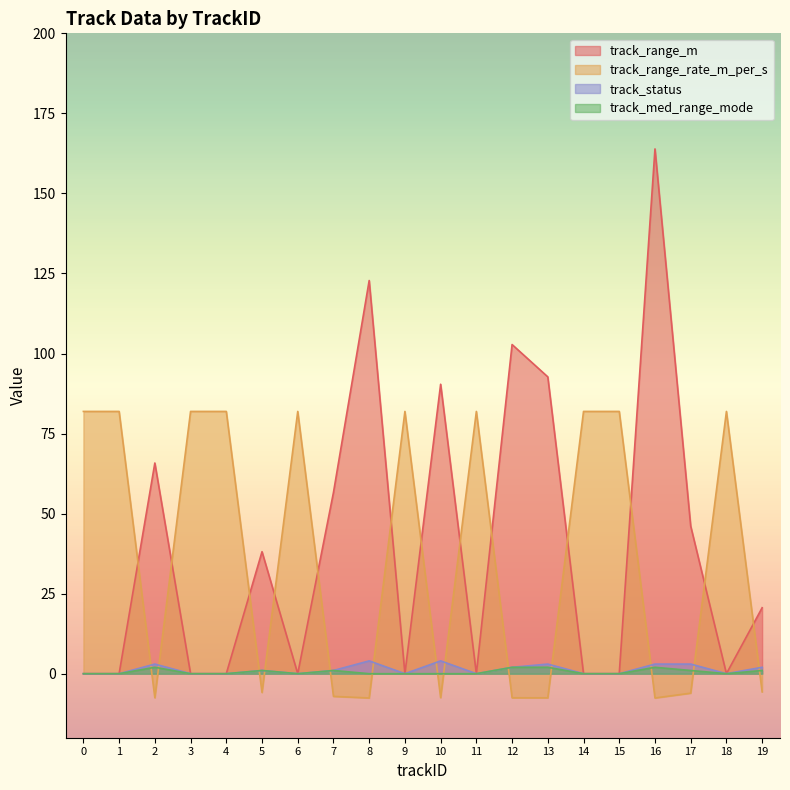

At how many categories does at least one series exceed 24?

19